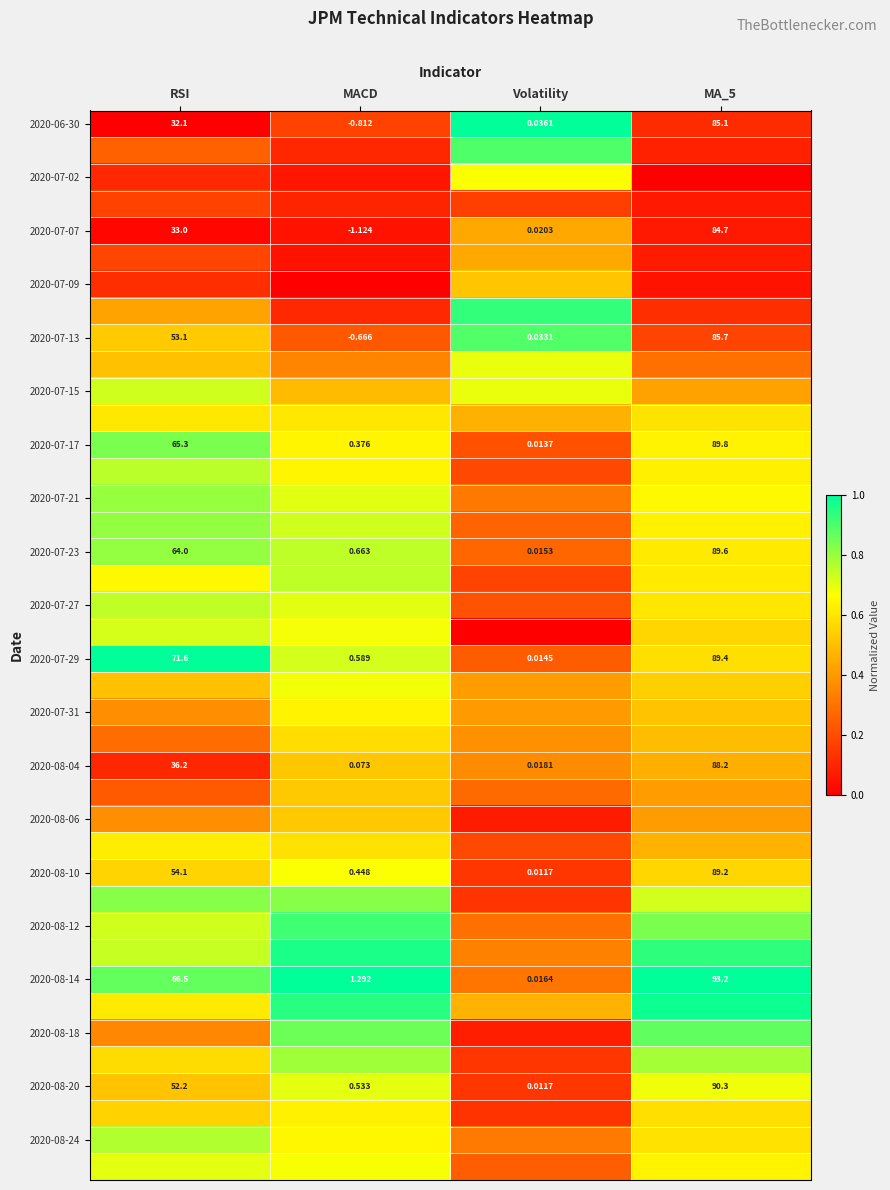

At which label is 2020-07-17 closest to 44?

RSI